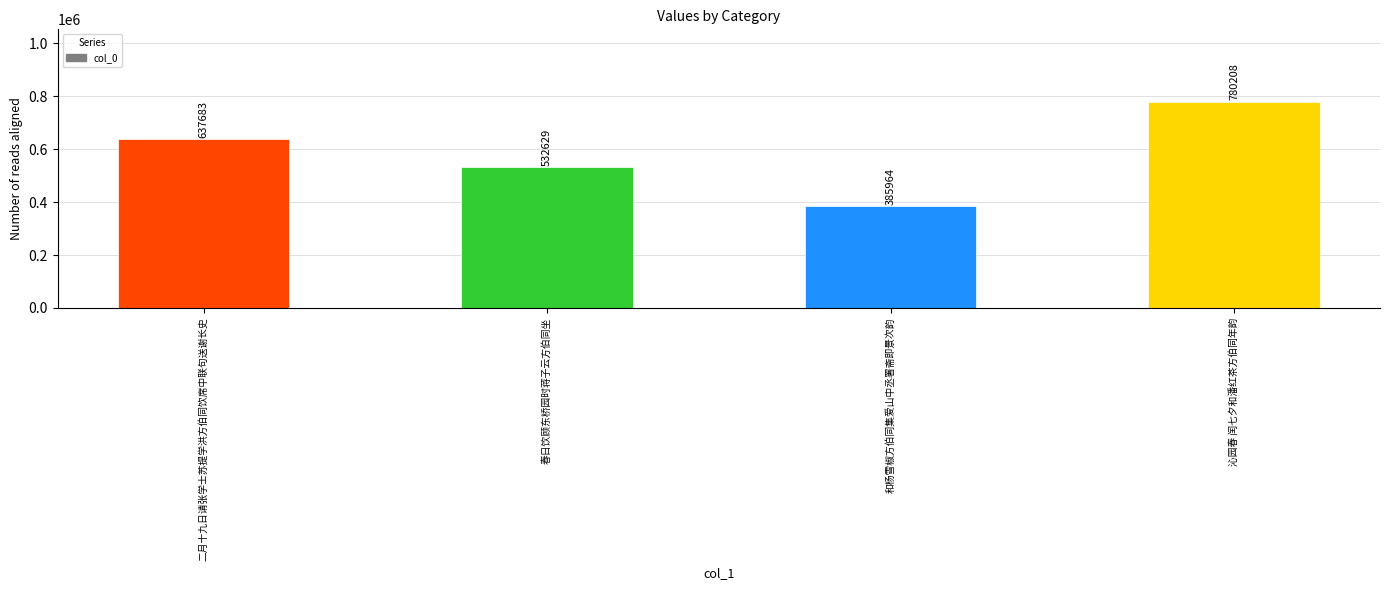

What is the label of the 2nd bar from the left?

春日饮顾东桥园时蒋子云方伯同坐